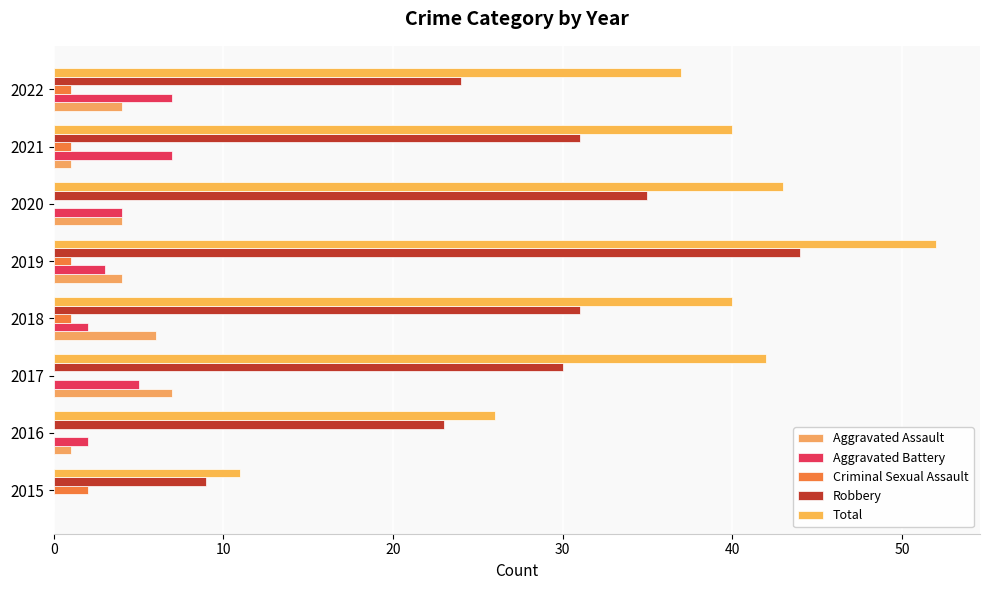

How many positive values does the Aggravated Battery series have?

7